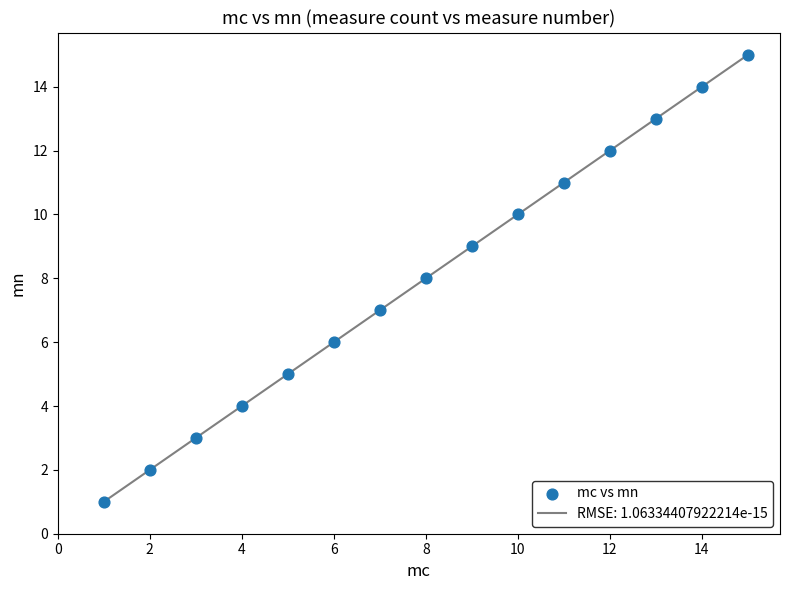

What is the range of Y values (max minus min)?

14